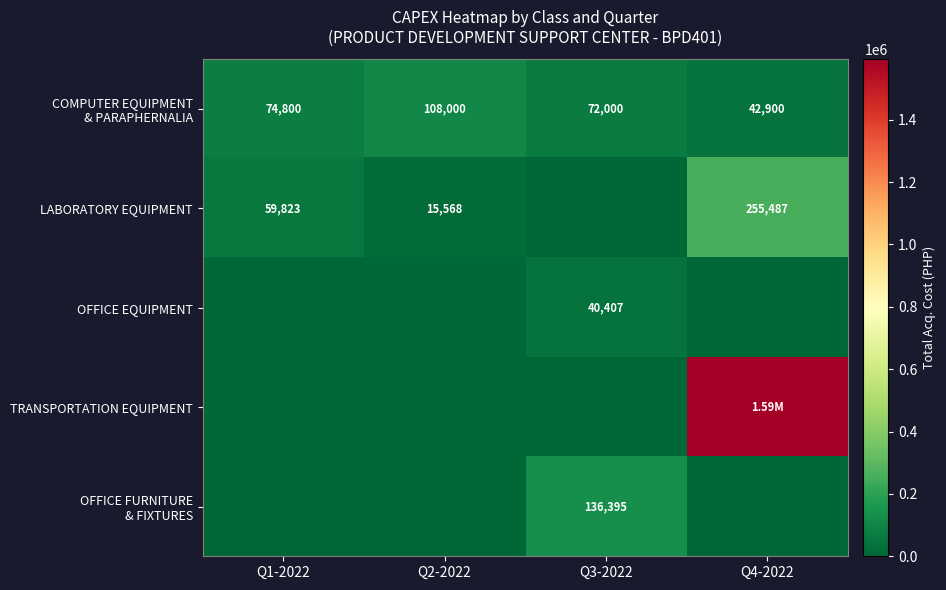

The LABORATORY EQUIPMENT series shows 59823.0 at Q1-2022. True or false?

True